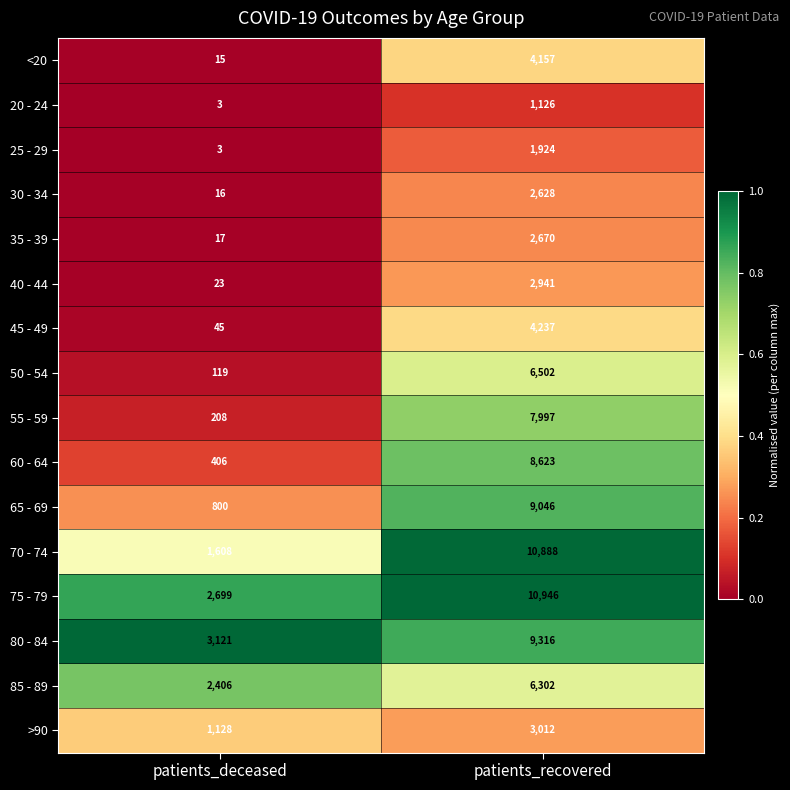

What is the highest value of the 30 - 34 series?

2628